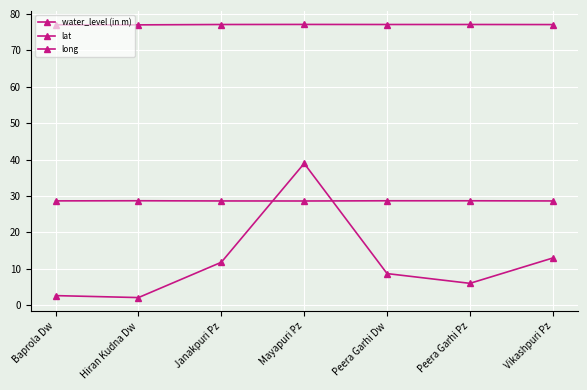

Reading right to left, extract all data points from this chart.

water_level (in m): 13.0	6.0	8.7	38.9	11.8	2.1	2.6
lat: 28.6	28.7	28.7	28.6	28.6	28.7	28.6
long: 77.1	77.1	77.1	77.1	77.1	77.0	77.0